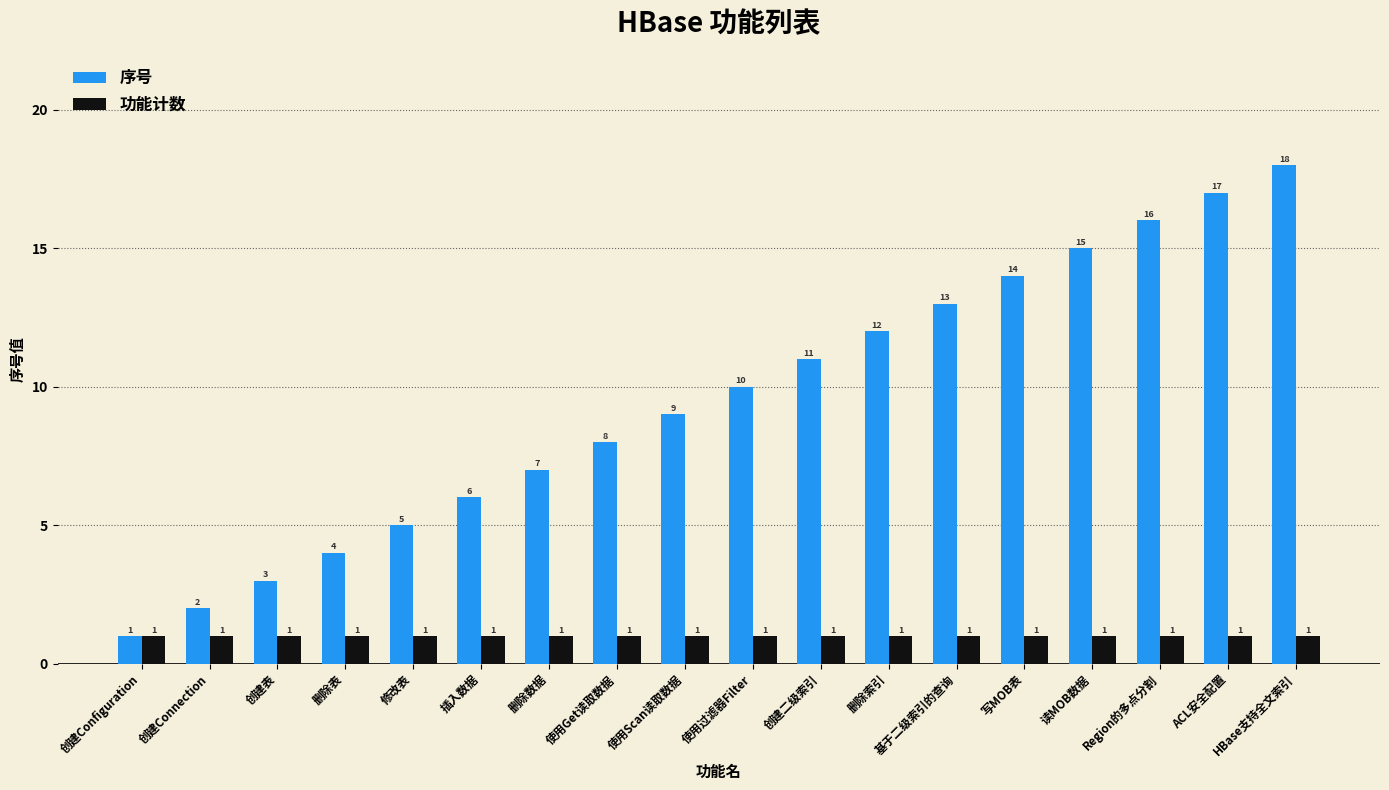

Rank the series by their average value, from highest to lowest.

序号, 功能计数